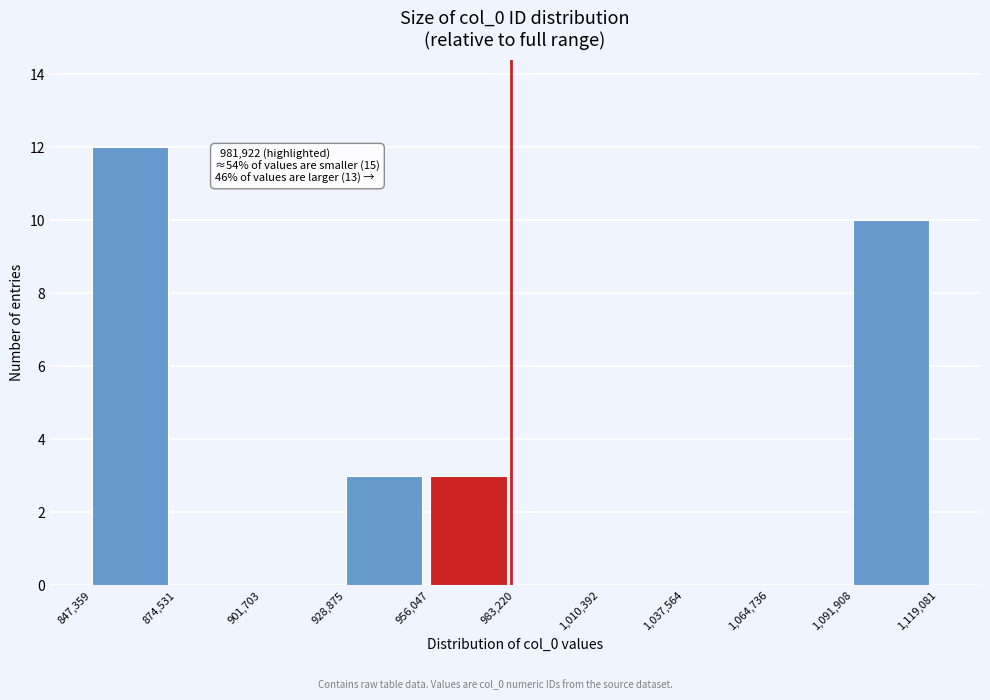

Over which range of the x-axis is the bar tallest?

847,359 to 874,531